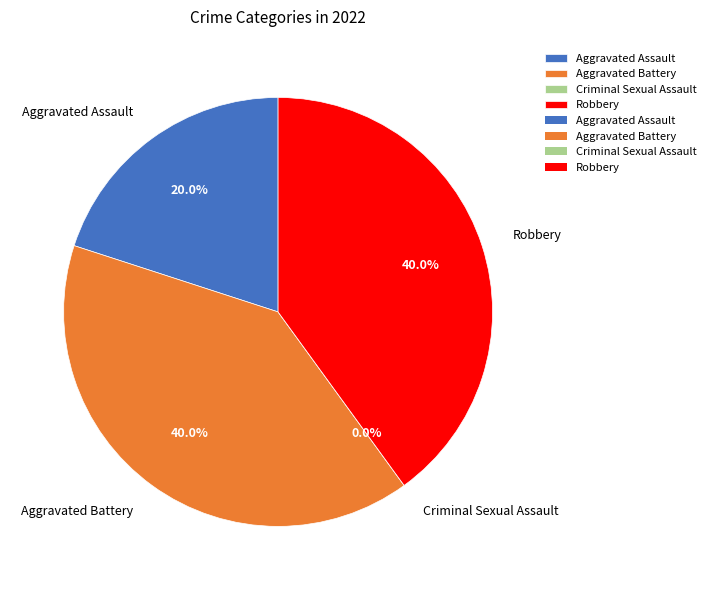

What is the smallest slice in the pie chart?

Criminal Sexual Assault